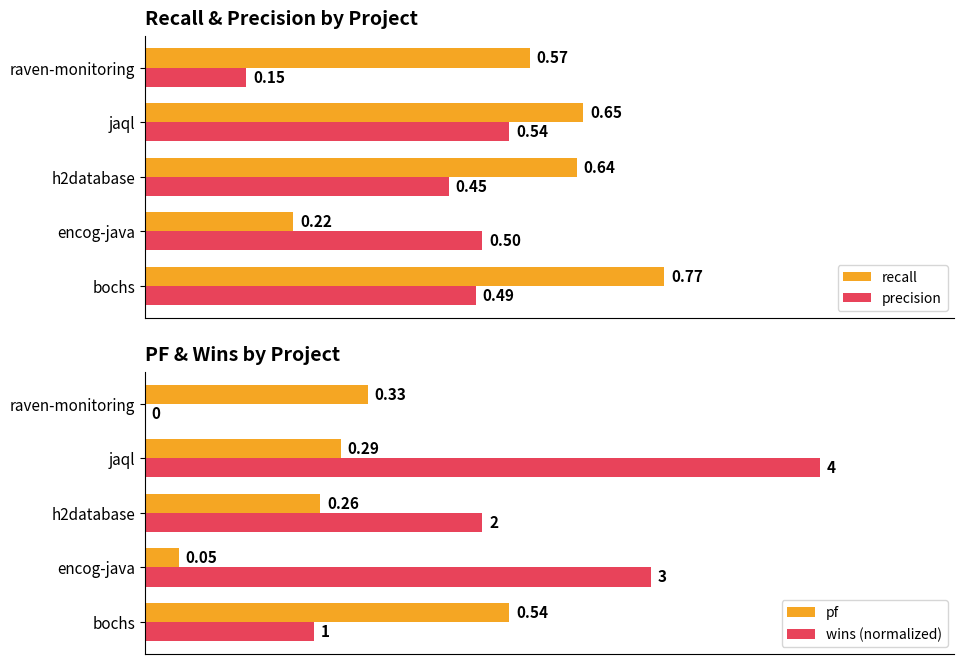

At how many categories does at least one series exceed 0?

5